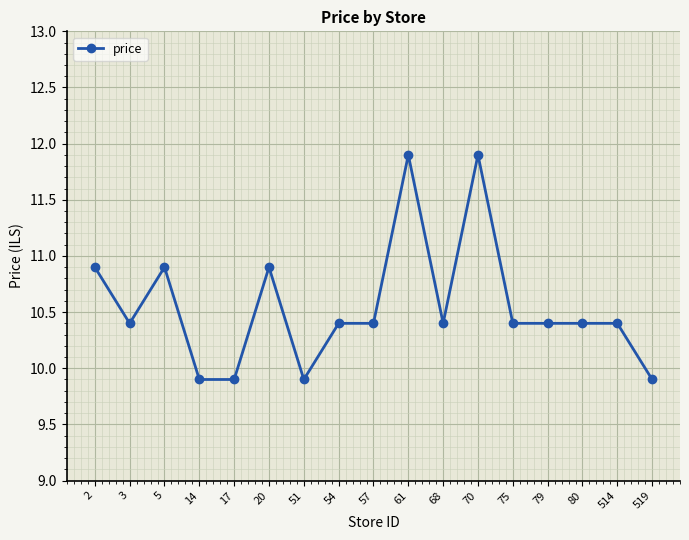

Reading left to right, transcribe all the data shown in this chart.

2=10.9	3=10.4	5=10.9	14=9.9	17=9.9	20=10.9	51=9.9	54=10.4	57=10.4	61=11.9	68=10.4	70=11.9	75=10.4	79=10.4	80=10.4	514=10.4	519=9.9